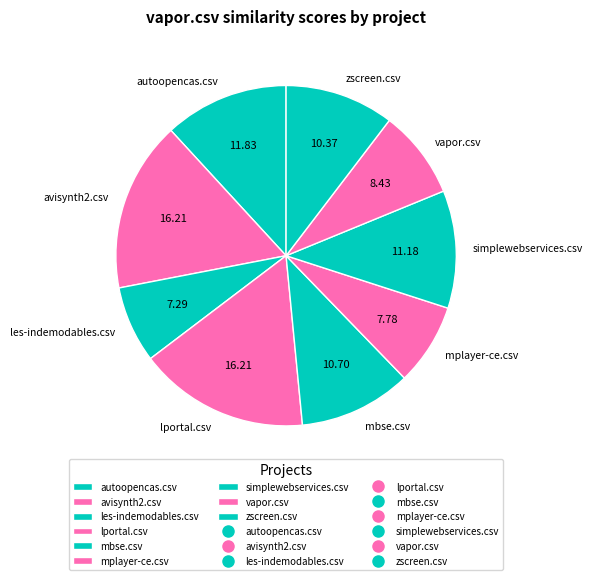

Approximately how many times larger is the value at mbse.csv compared to avisynth2.csv?

0.7